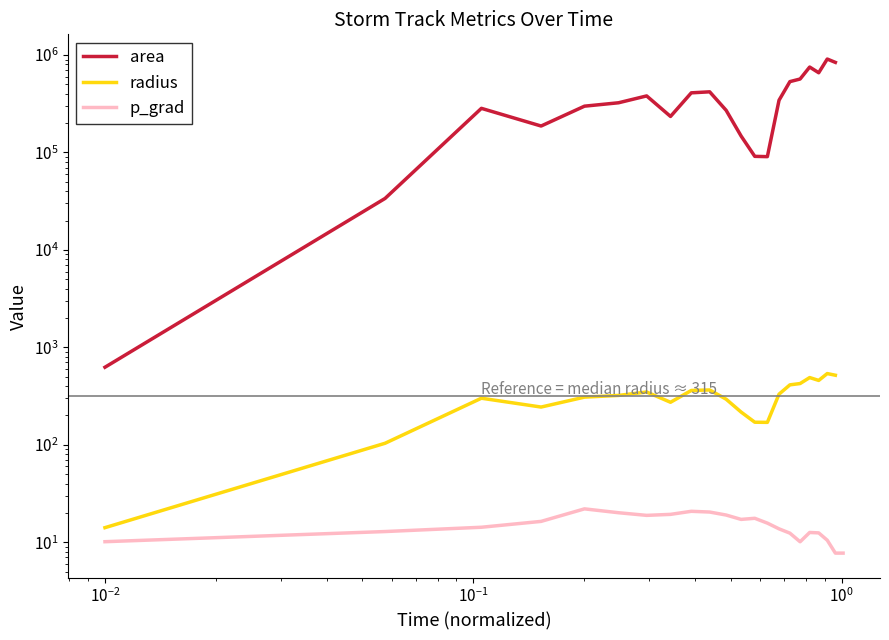

Which series has the widest spread of values?

area